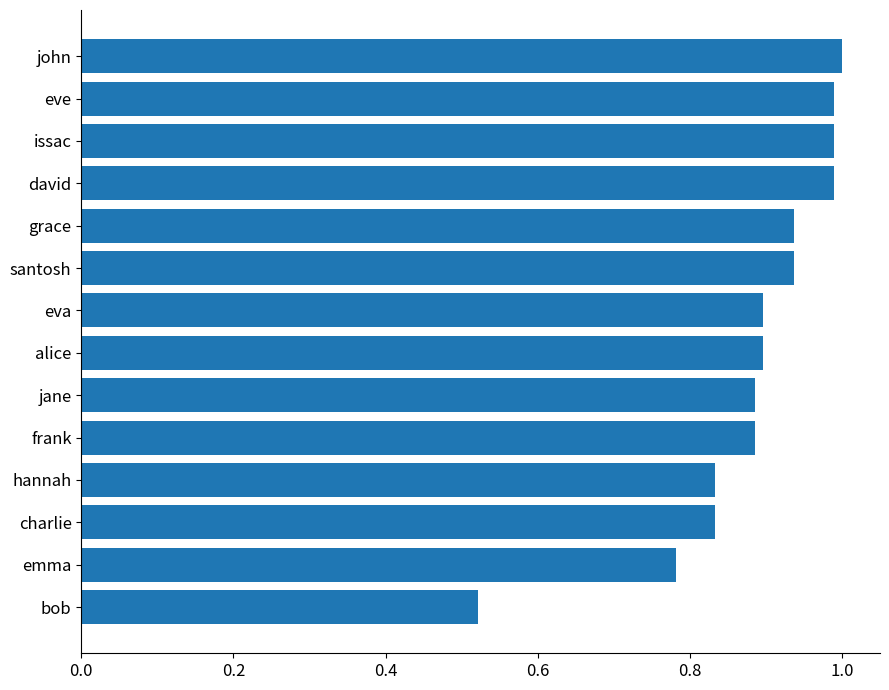

What is the change in value from charlie to eve?

+0.2